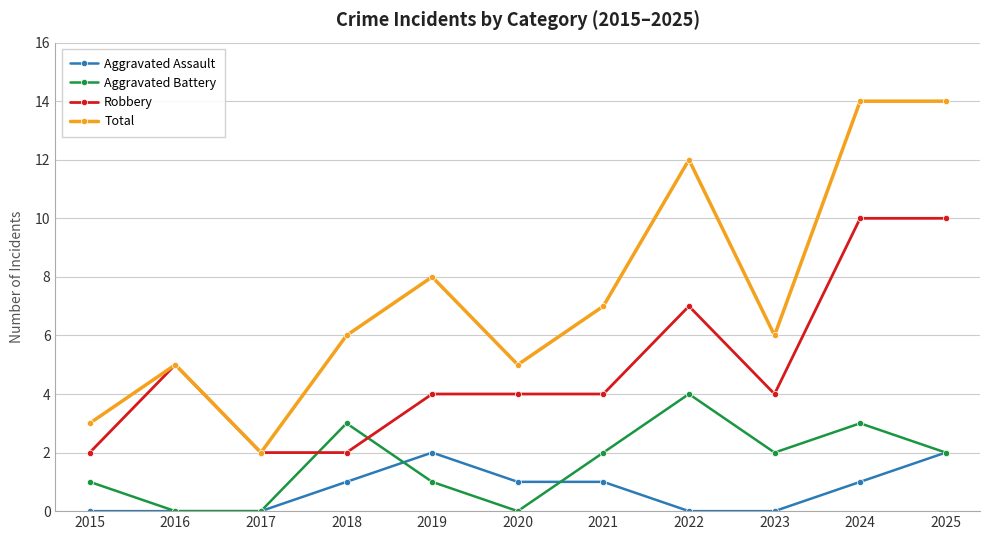

Reading left to right, list all the values displayed in this chart.

Aggravated Assault: 0	0	0	1	2	1	1	0	0	1	2
Aggravated Battery: 1	0	0	3	1	0	2	4	2	3	2
Robbery: 2	5	2	2	4	4	4	7	4	10	10
Total: 3	5	2	6	8	5	7	12	6	14	14